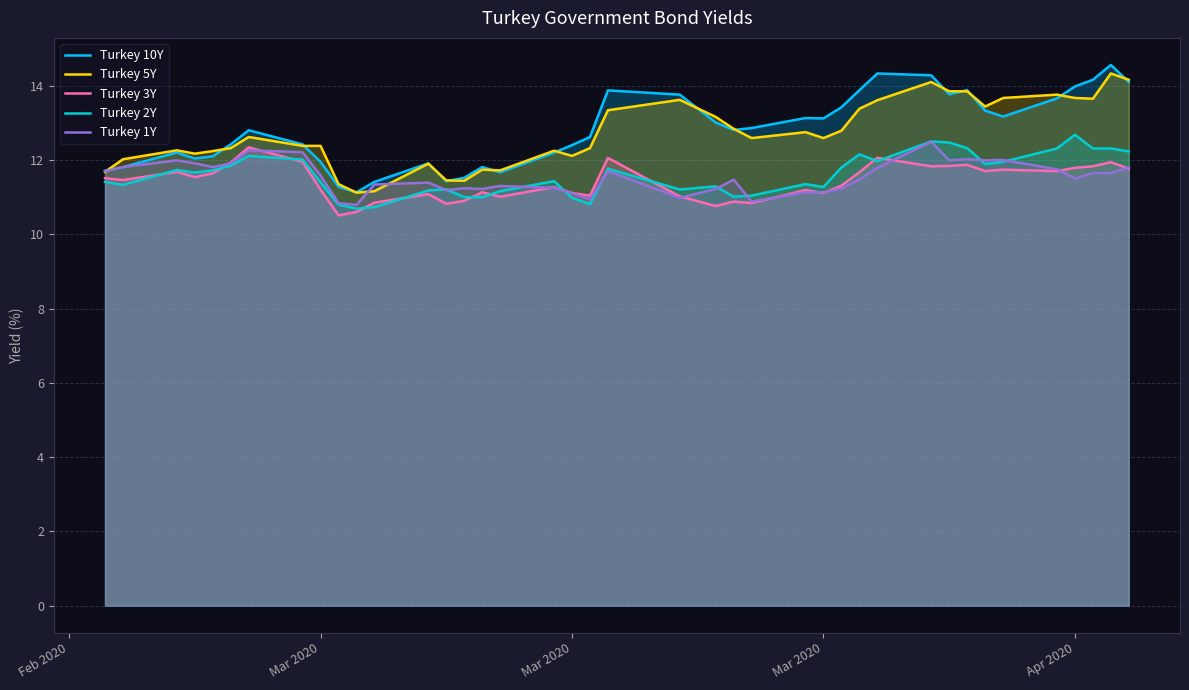

What are all the series names shown in the legend?

Turkey 10Y, Turkey 5Y, Turkey 3Y, Turkey 2Y, Turkey 1Y